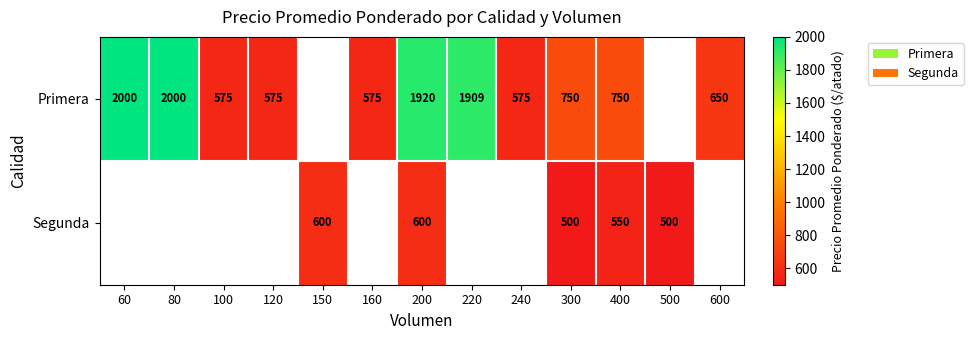

The value of Segunda at 150 is 600. True or false?

True